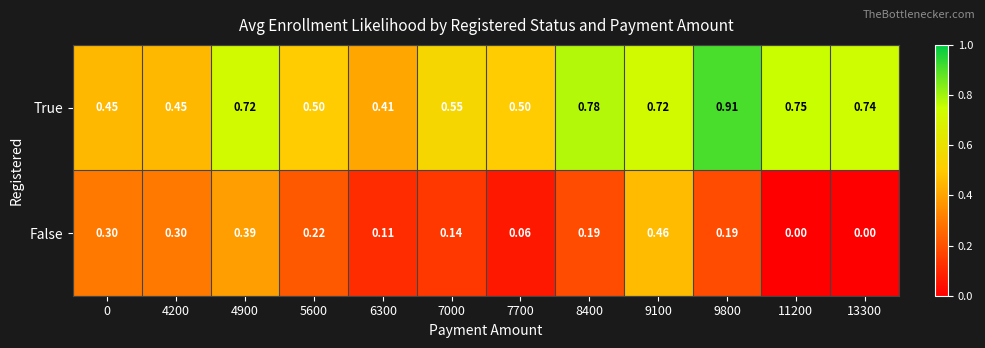

Rank the series by their average value, from lowest to highest.

False, True